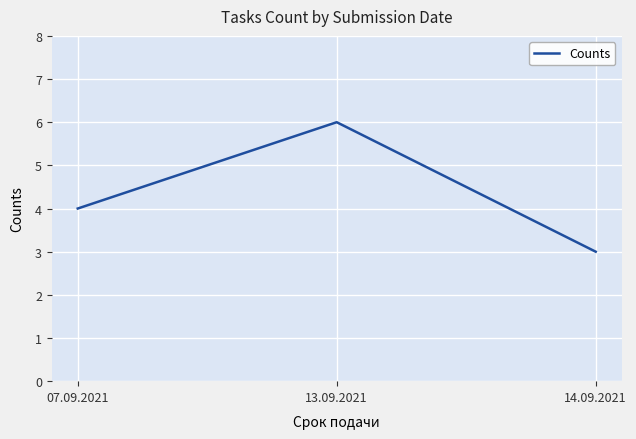

True or false: the data shows 3 at 14.09.2021.

True